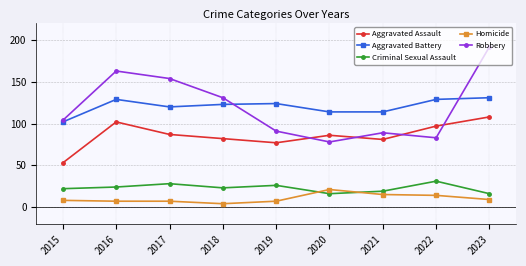

What is the difference between the second highest and second lowest values in the Aggravated Assault series?

25